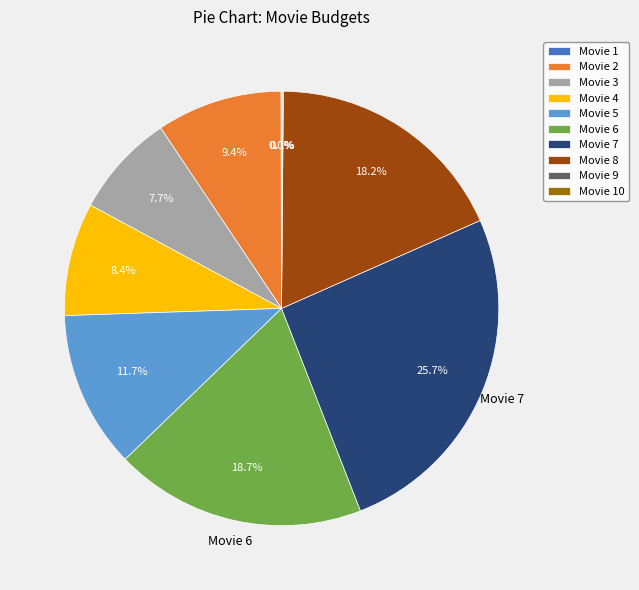

How much of the chart is everything except Movie 2?

90.6%